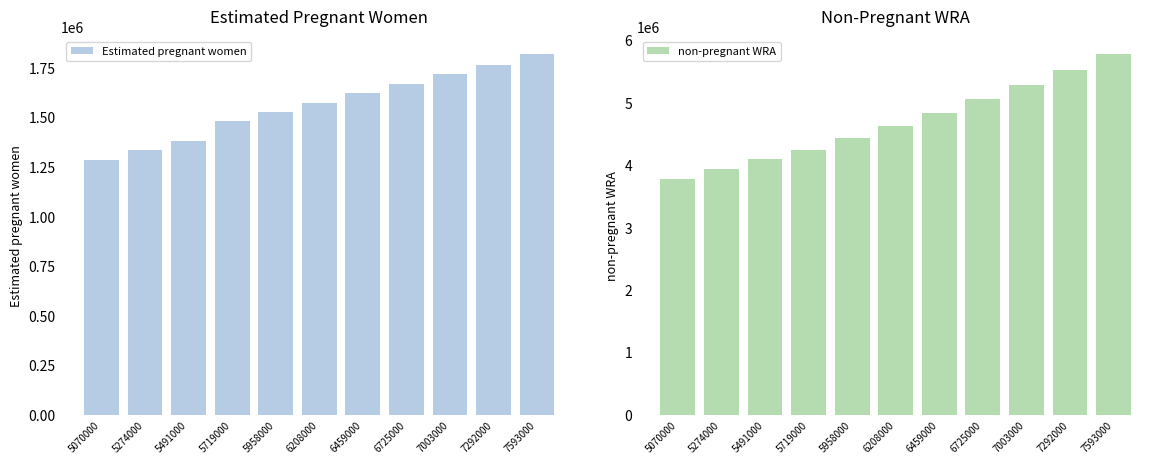

What is the average value of the Estimated pregnant women series?

1561413.9